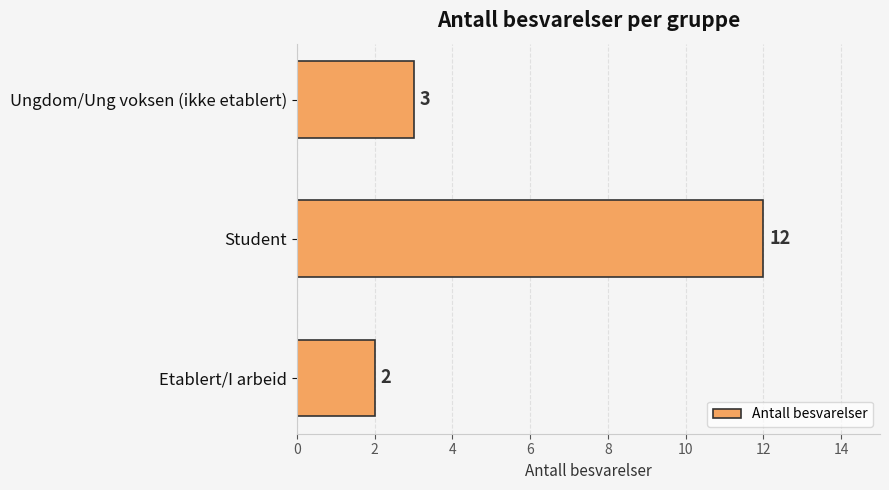

What is the difference between the maximum and minimum values?

10